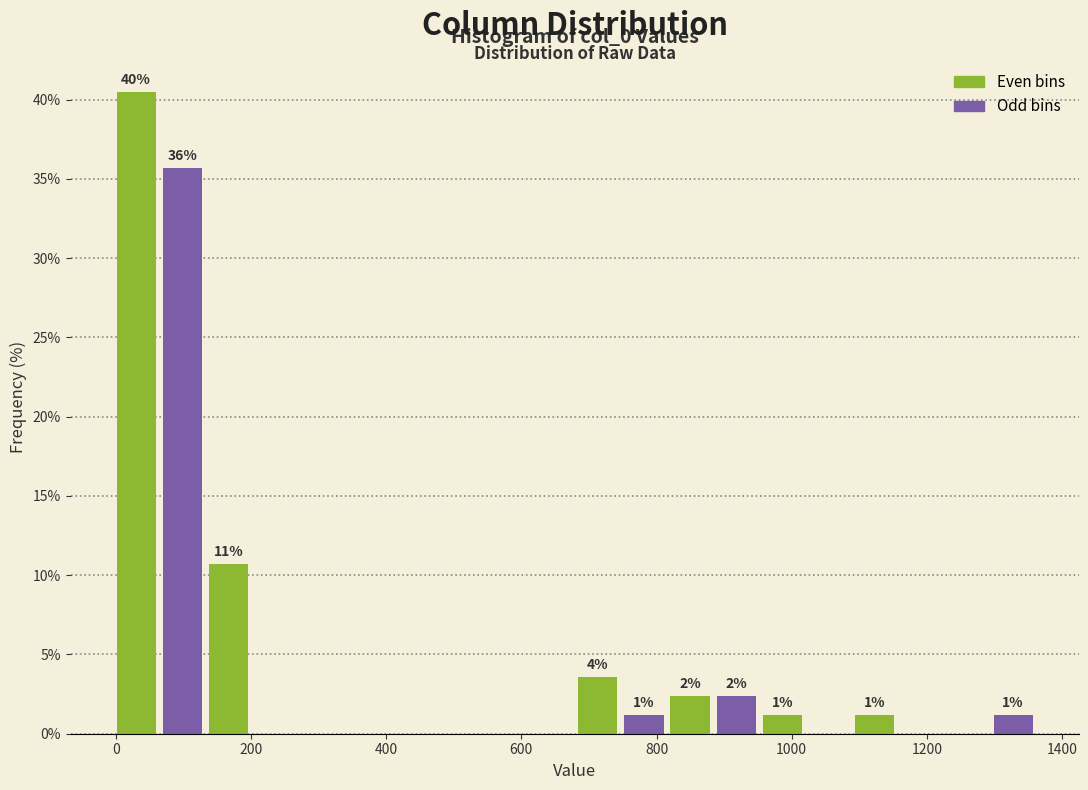

Read against the x-axis, roughly where is the centre of the tallest bar?

40